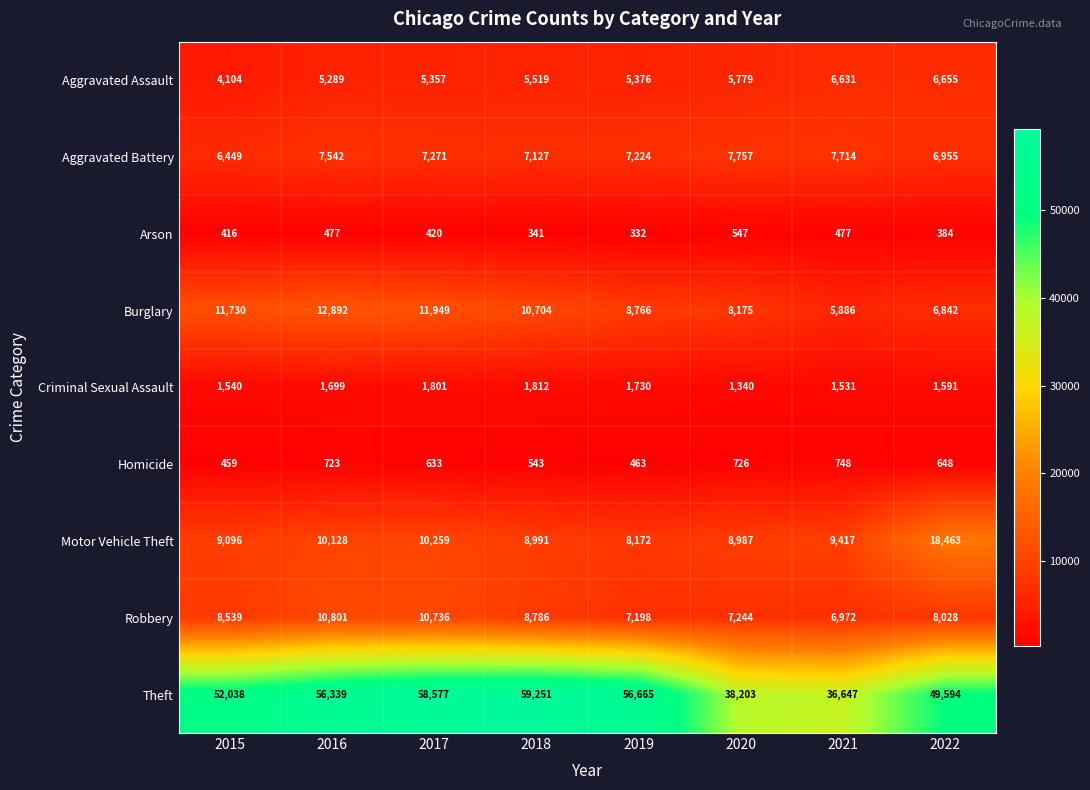

Between 2017 and 2020, which series saw the biggest shift?

Theft